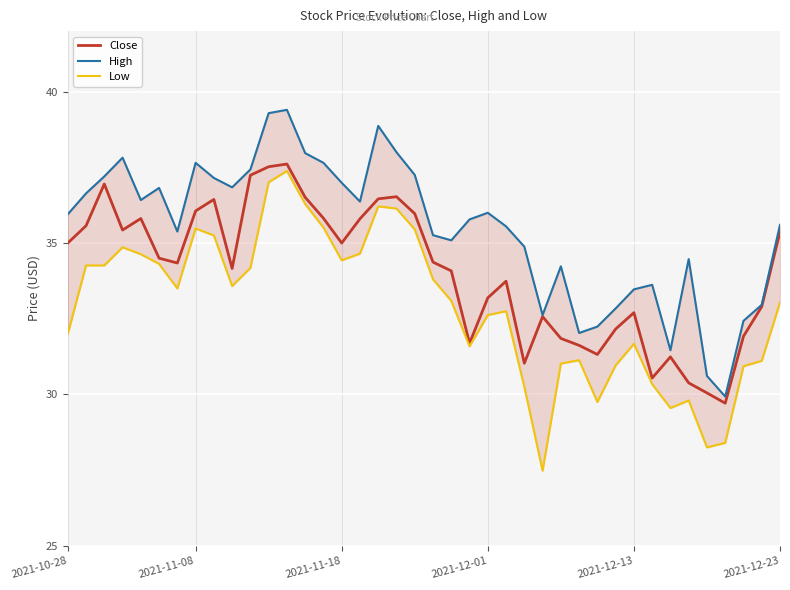

Count the number of categories in the chart.

40